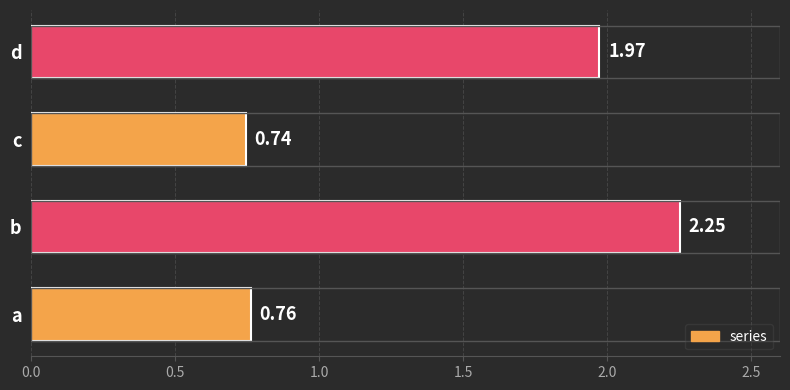

What is the greatest value displayed?

2.3